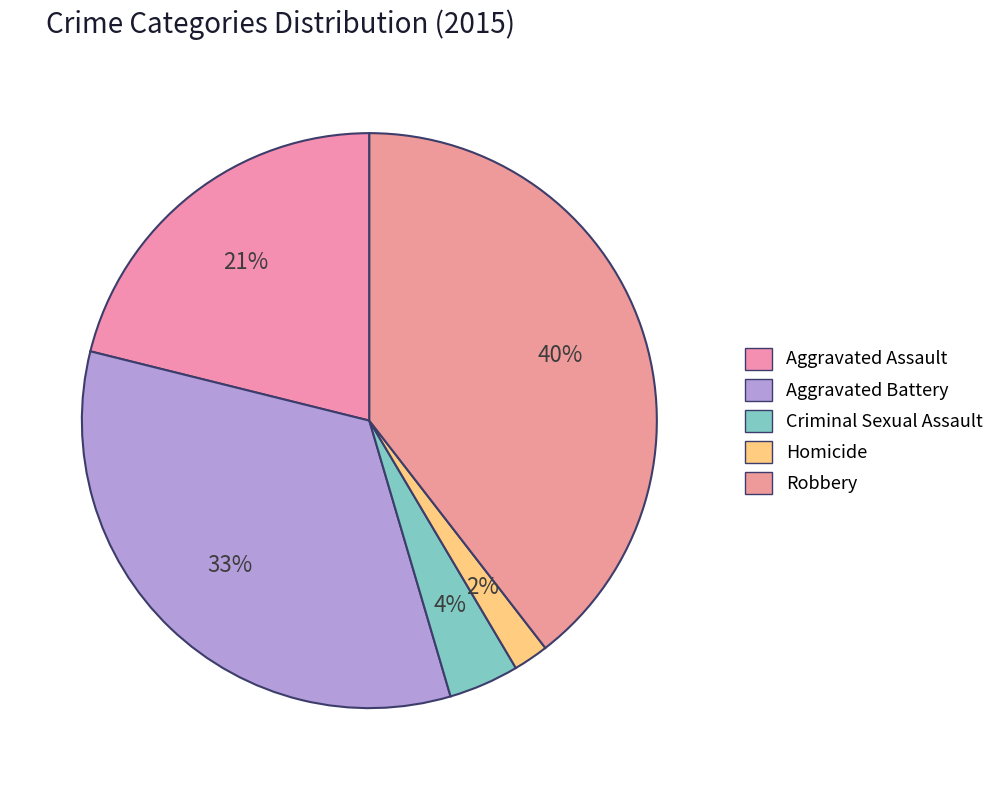

What portion of the pie excludes Aggravated Battery?

66.6%